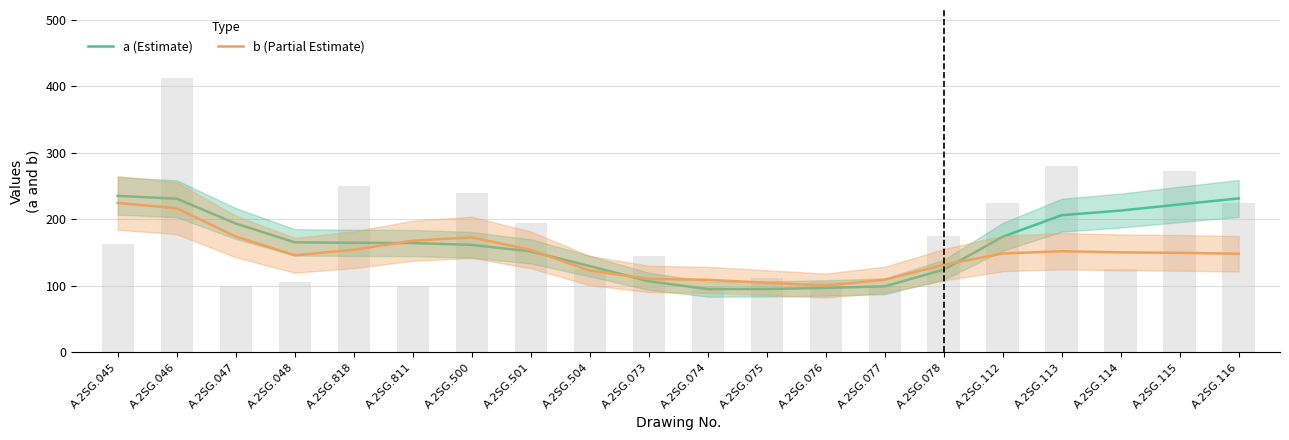

What is the smallest value displayed?

94.9